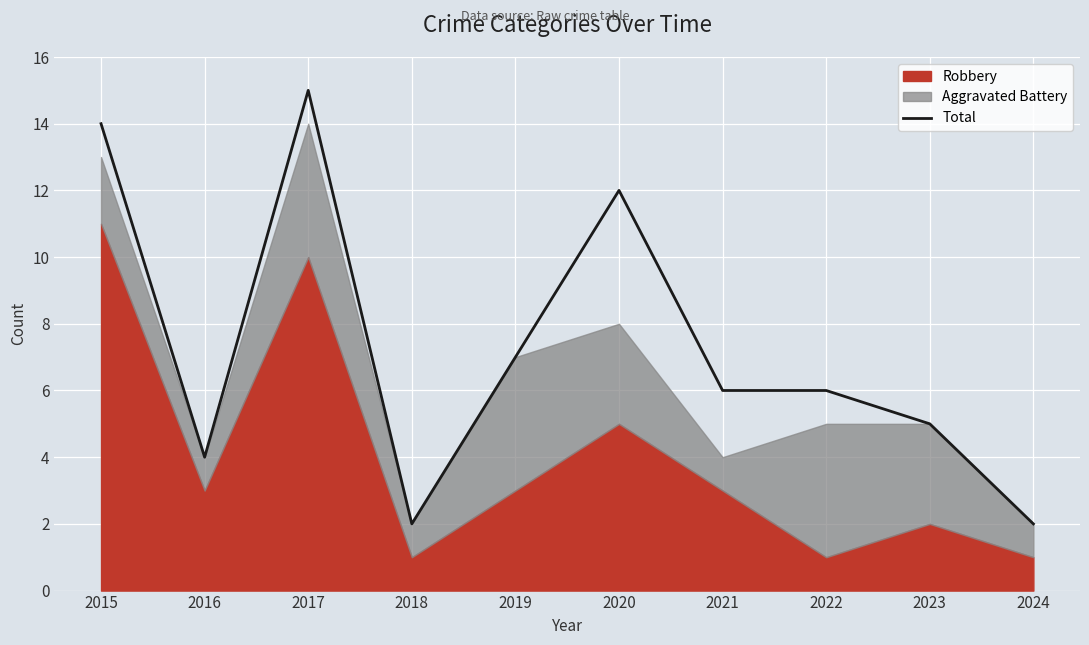

Reading left to right, list all the values displayed in this chart.

14	4	15	2	7	12	6	6	5	2